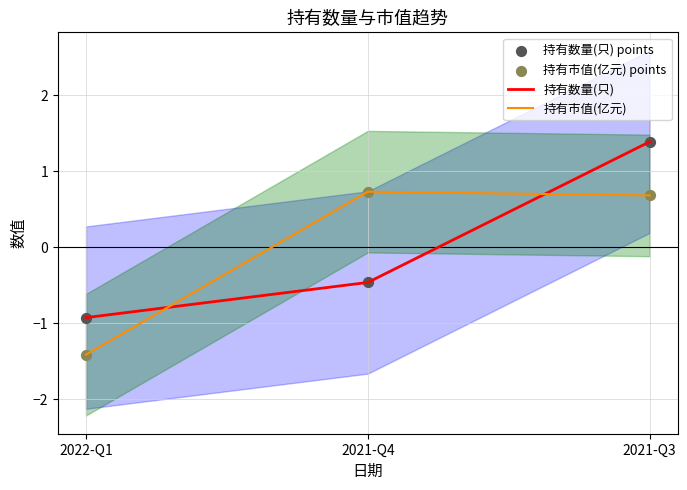

At which category is the sum across all series the highest?

2021-Q3